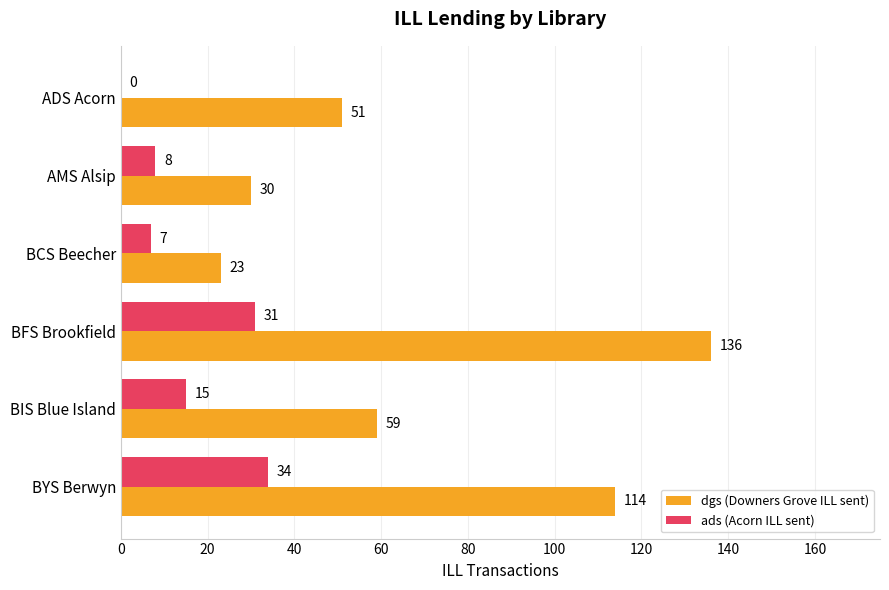

What is the sum of the ads (Acorn ILL sent) values at BCS Beecher and BIS Blue Island?

22